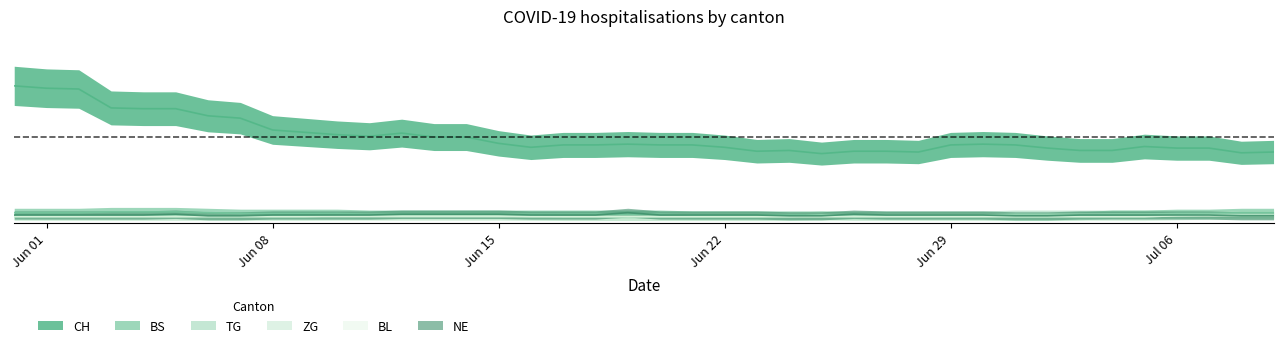

What are all the series names shown in the legend?

CH, BS, TG, ZG, BL, NE